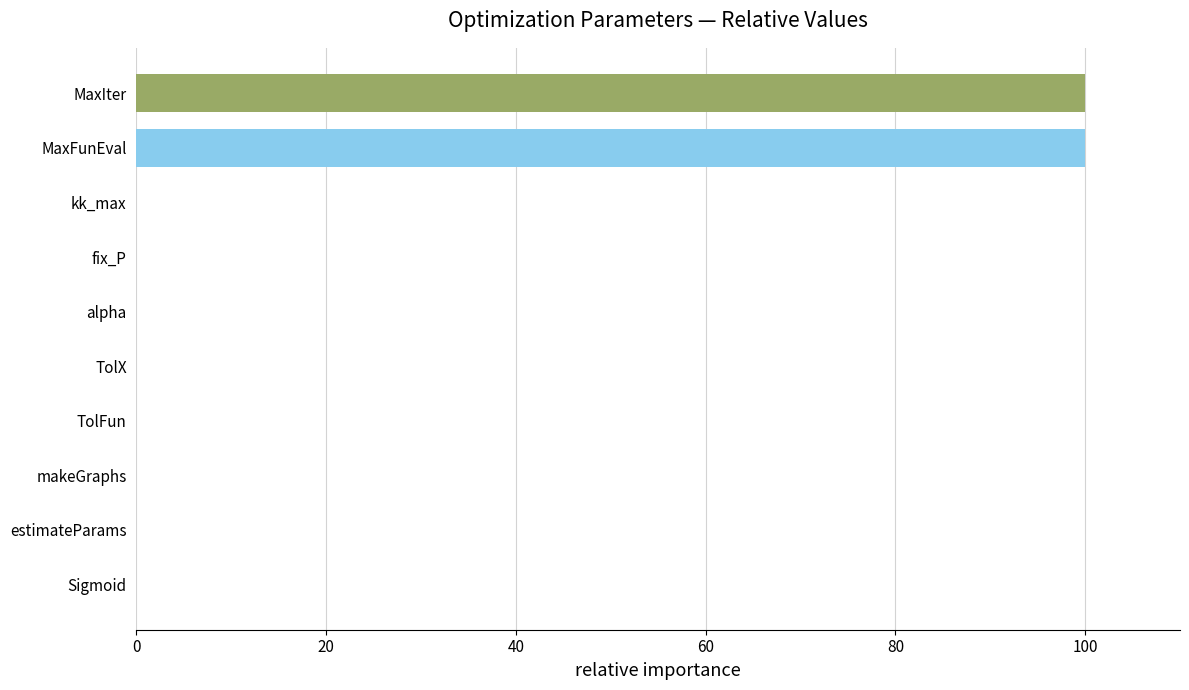

What is the sum of all values?

200.0